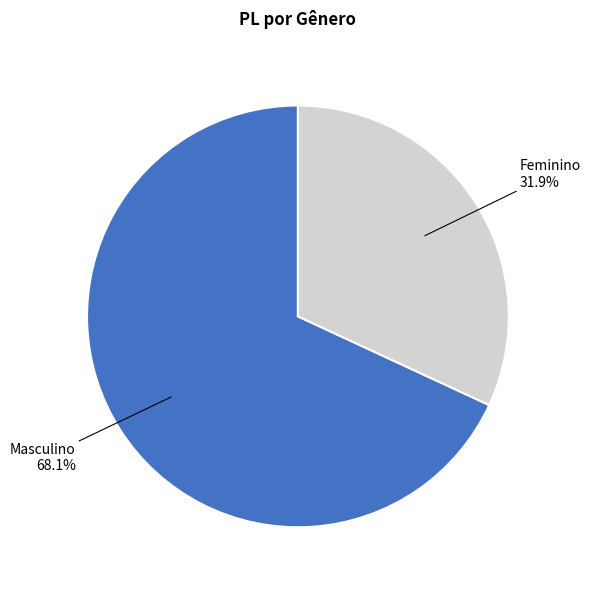

What is the smallest slice in the pie chart?

Feminino